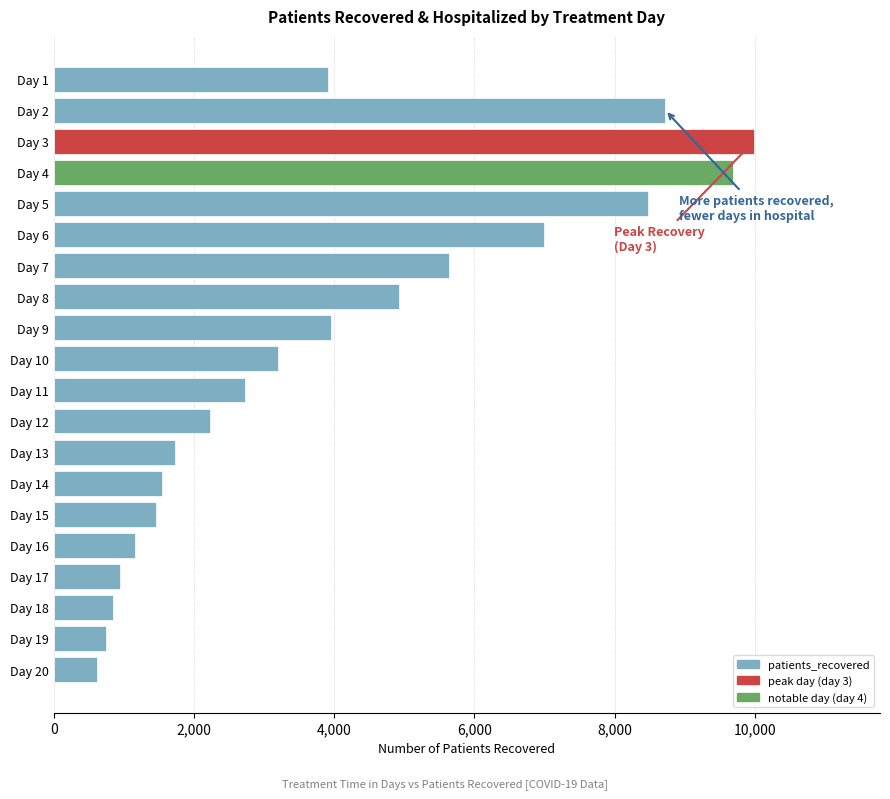

What is the ratio of the value at Day 5 to the value at Day 17?

8.9